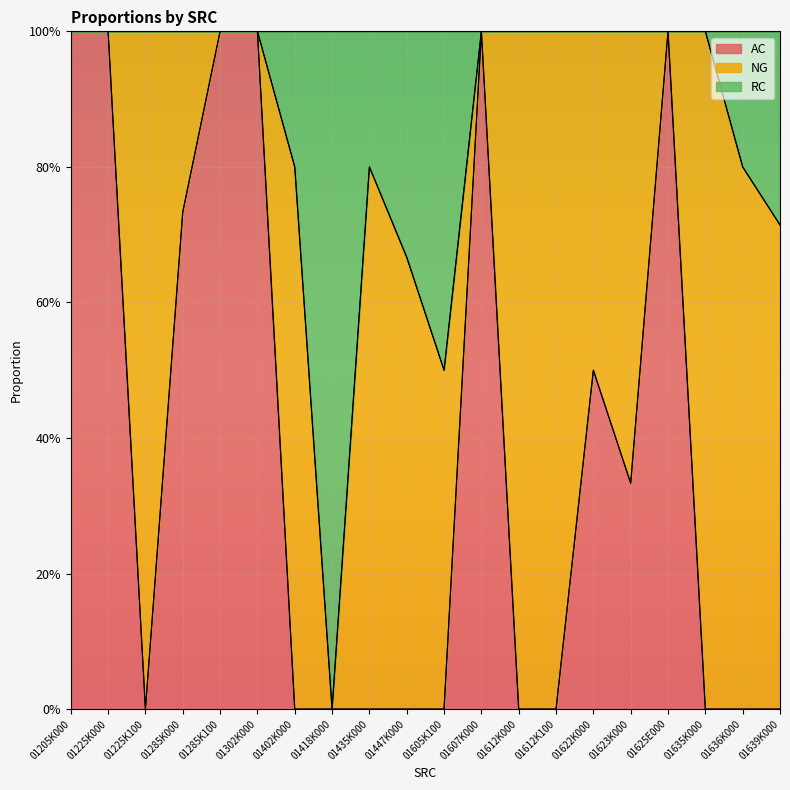

The value of AC at 01623K000 is 0.1. True or false?

False